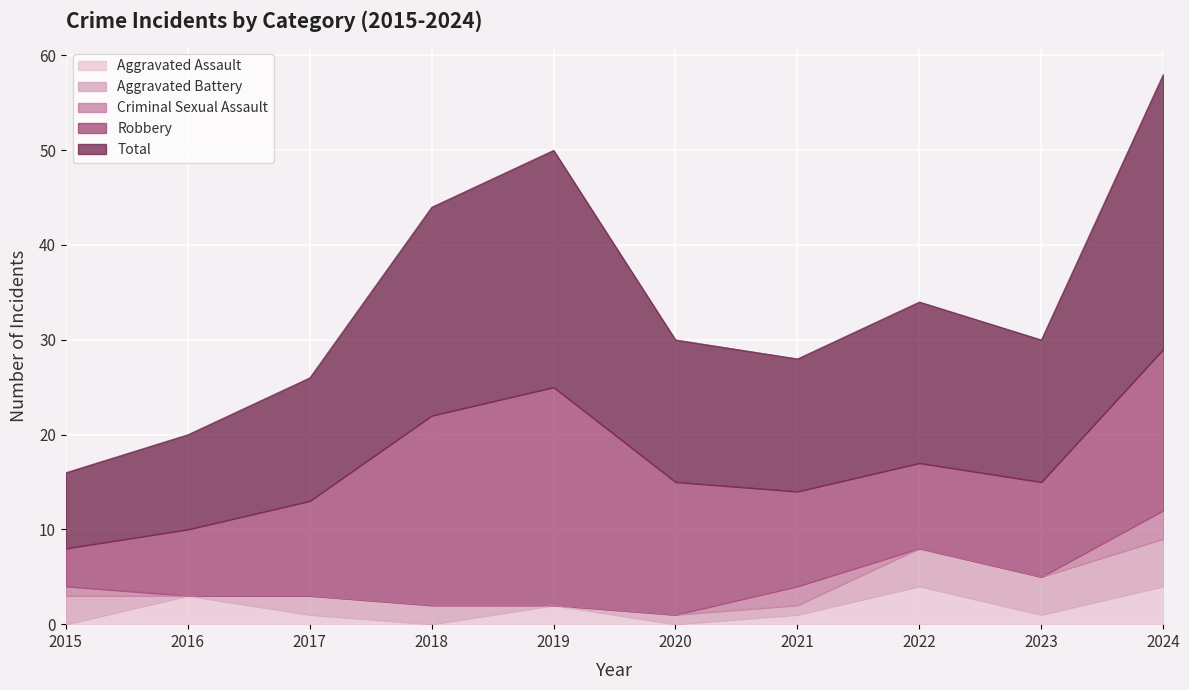

Is the value of Total at 2019 greater than the value of Criminal Sexual Assault at 2015?

Yes